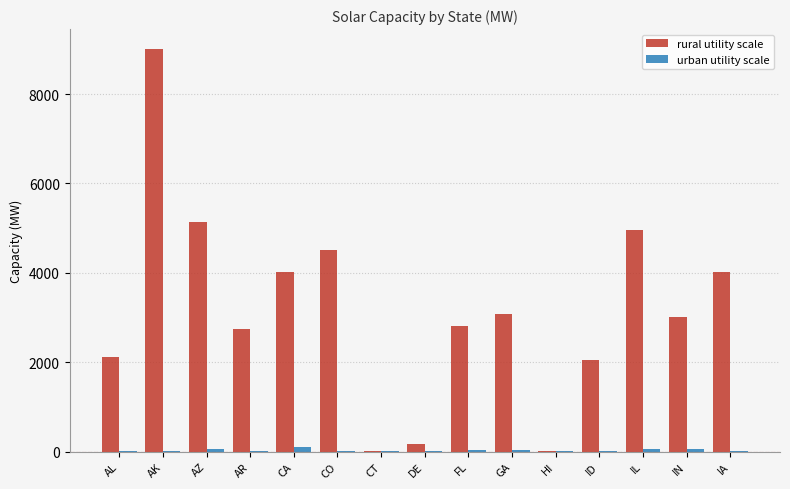

What is the maximum value for rural utility scale?

9005